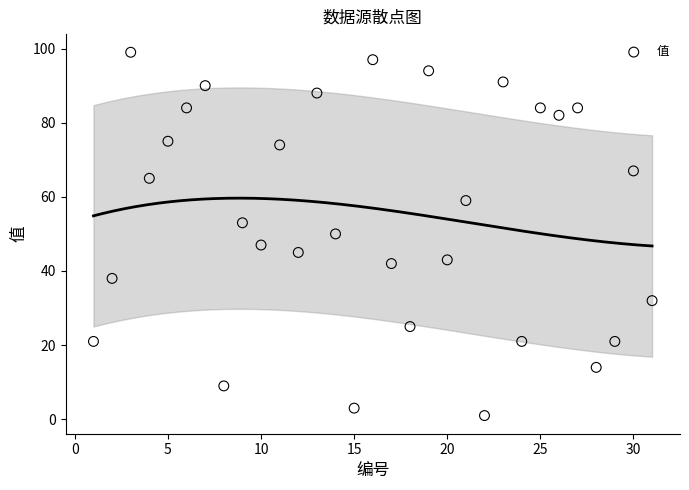

What is the range of Y values (max minus min)?

98